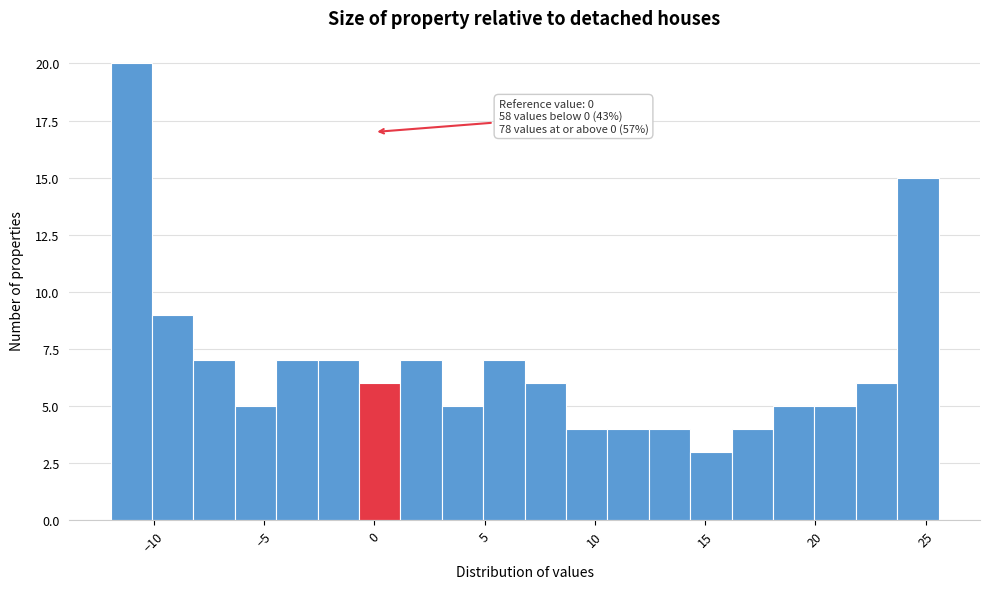

Around what value on the x-axis is the tallest bar? Give the approximate position of its centre, as read against the axis.

-11.0